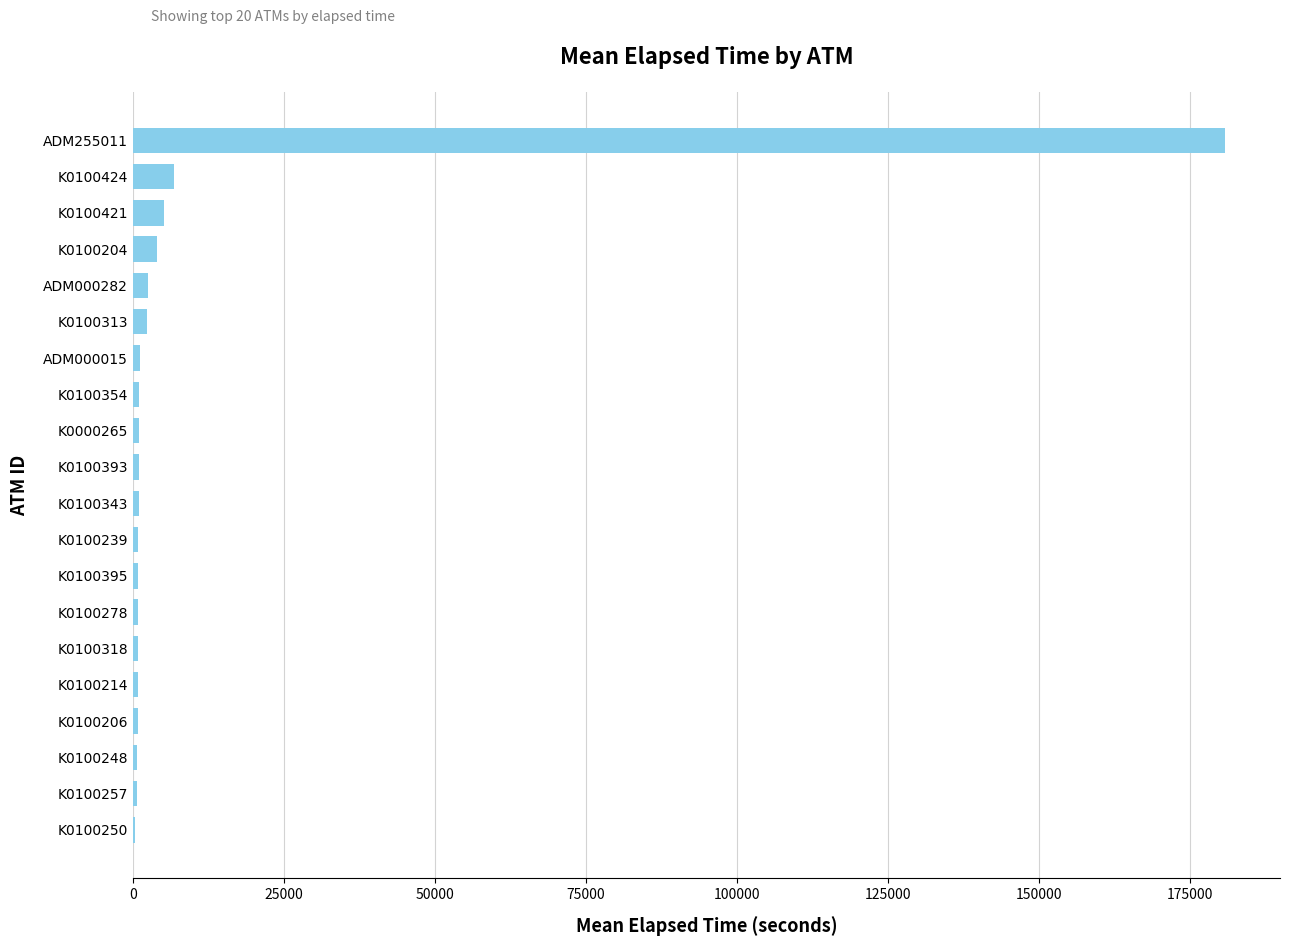

Which has a higher value, ADM255011 or K0100204?

ADM255011